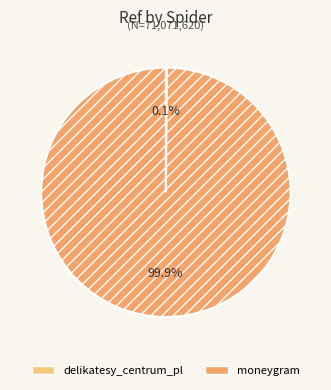

What portion of the pie excludes moneygram?

0.1%